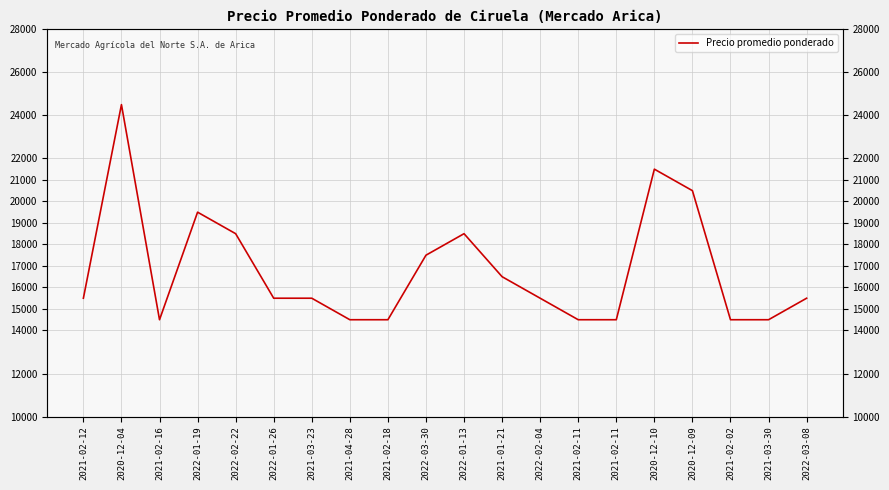

Is it true that the value at 2022-03-30 is 17500?

True